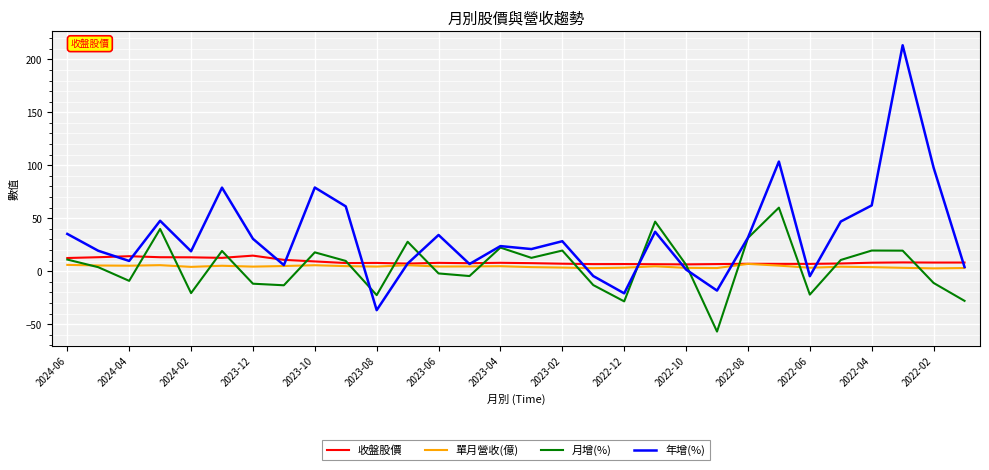

Which series has the largest total across all categories?

年增(%)